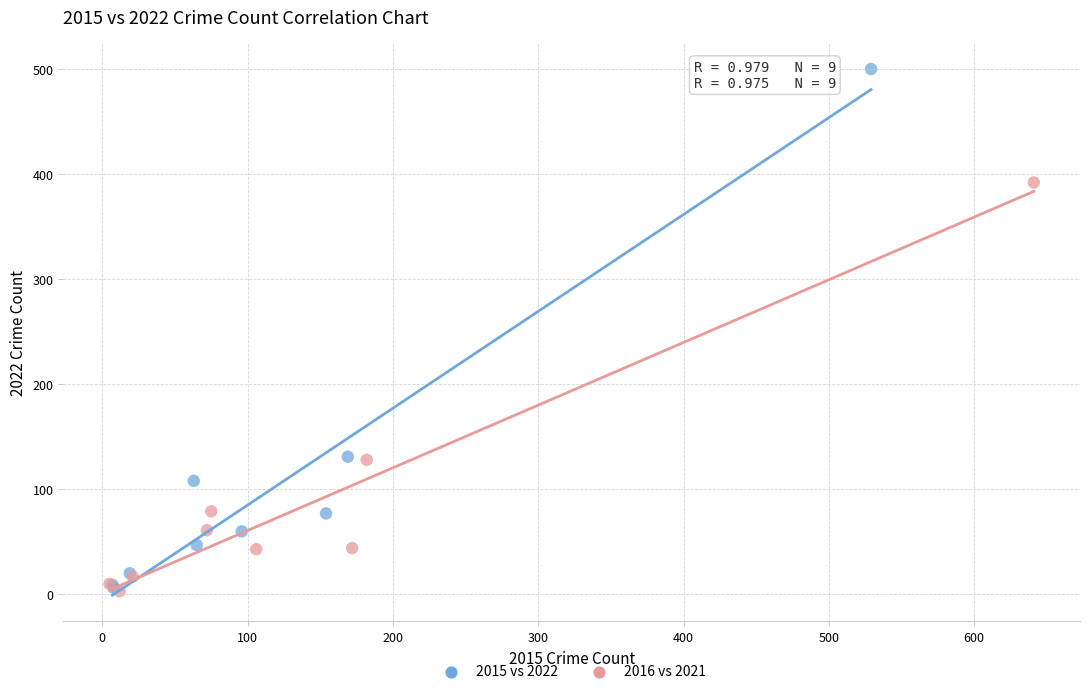

Which series has the largest Y range (max minus min)?

2015 vs 2022